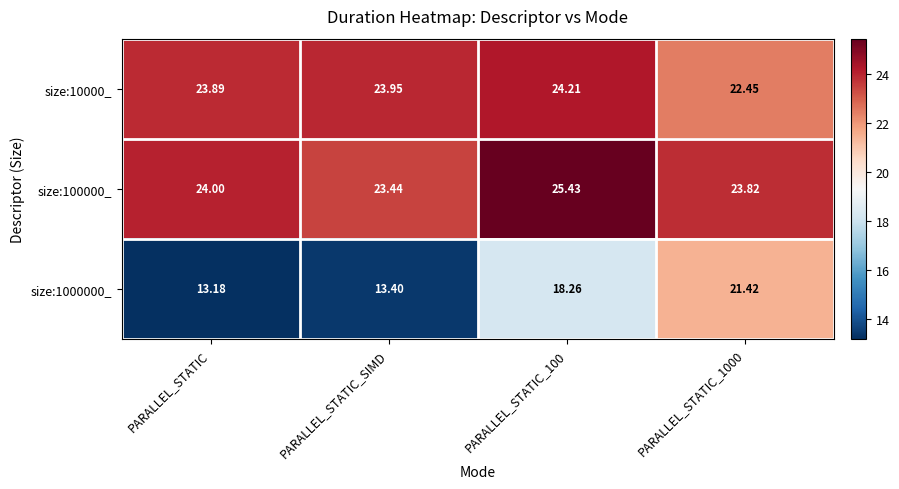

Which category has the lowest value in the size:1000000_ series?

PARALLEL_STATIC